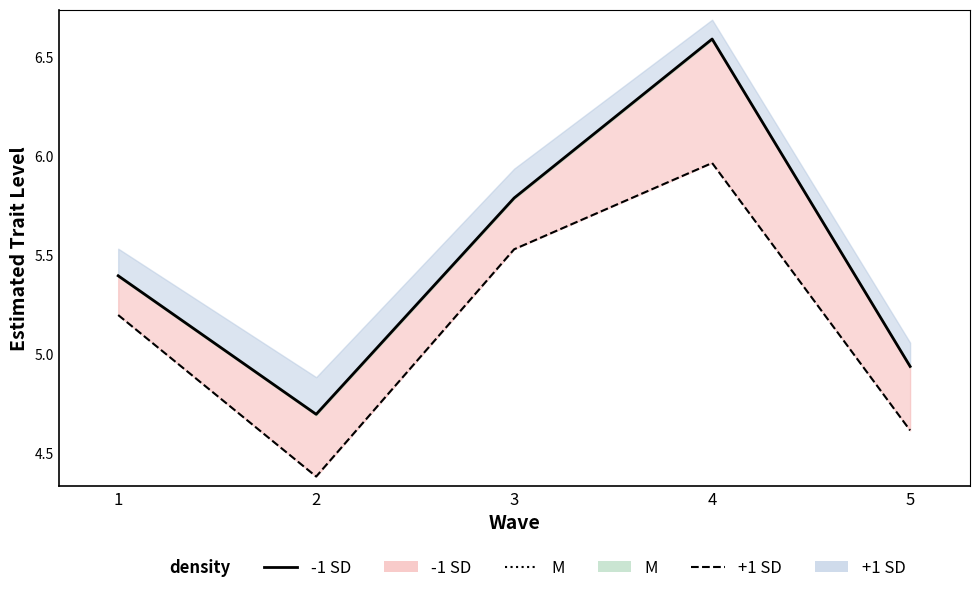

Rank the categories by -1 SD line value from lowest to highest.

2, 5, 1, 3, 4